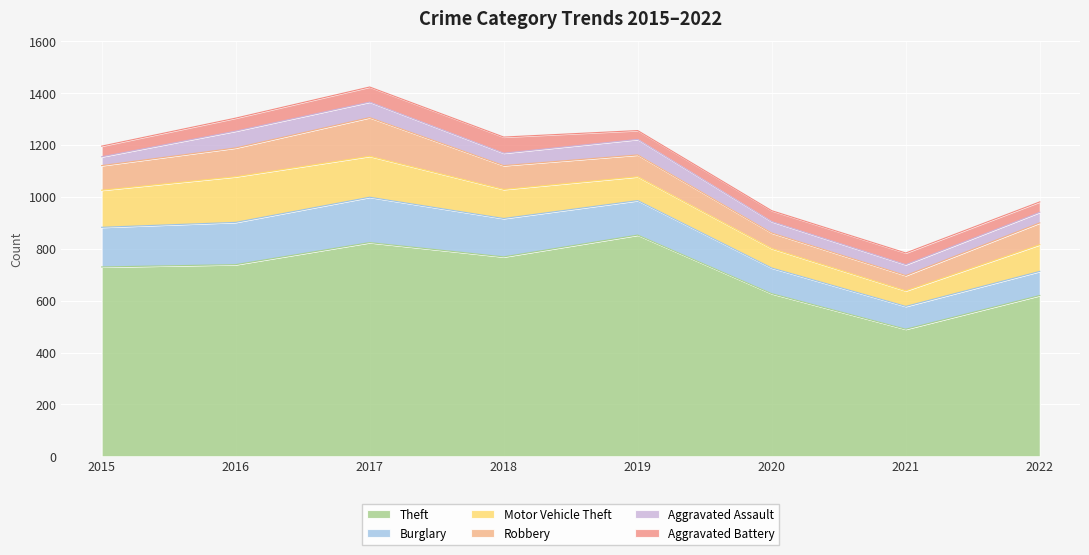

The Robbery series shows 58 at 2017. True or false?

False